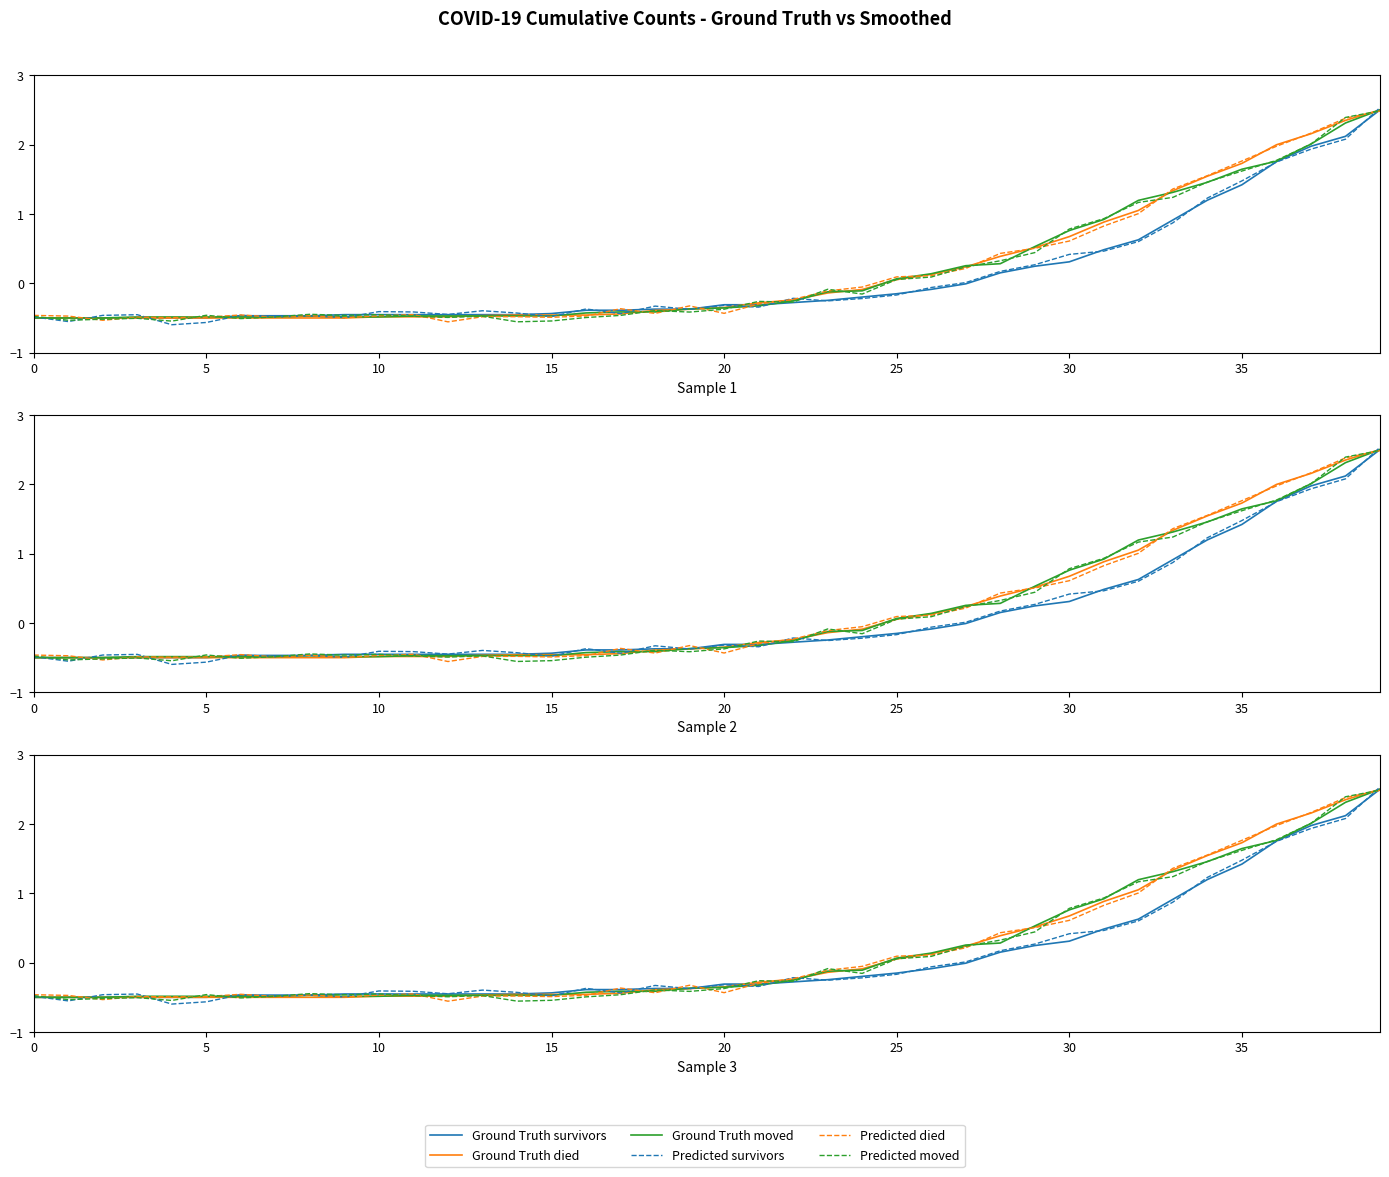

At which category is the sum across all series the highest?

39